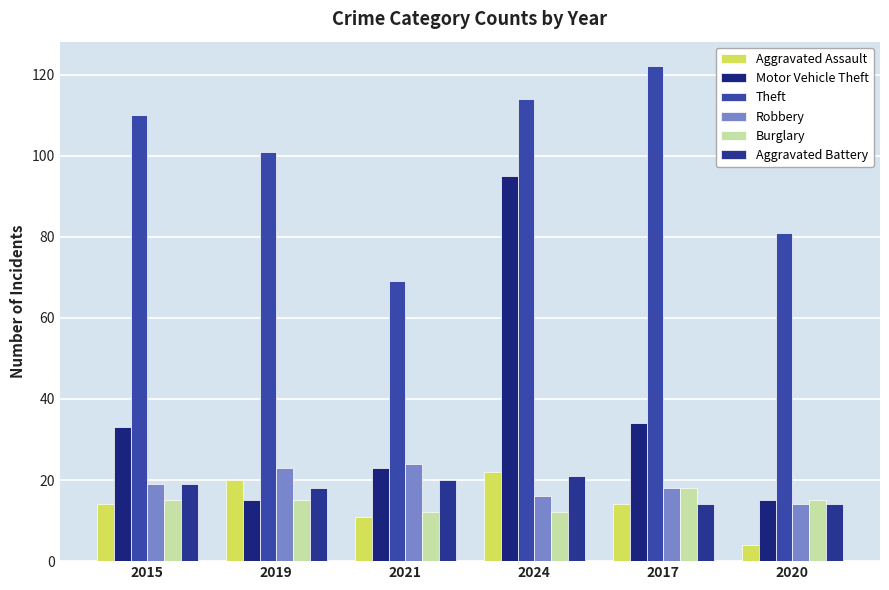

Count the number of categories in the chart.

6